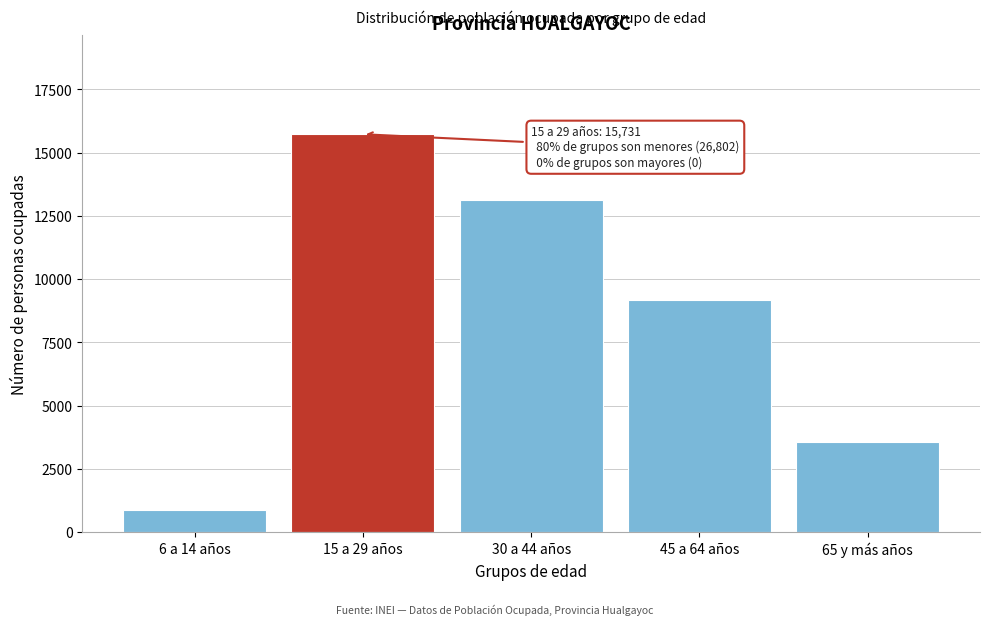

Reading left to right, what are all the values shown in this chart?

6 a 14 años=890	15 a 29 años=15731	30 a 44 años=13140	45 a 64 años=9194	65 y más años=3578